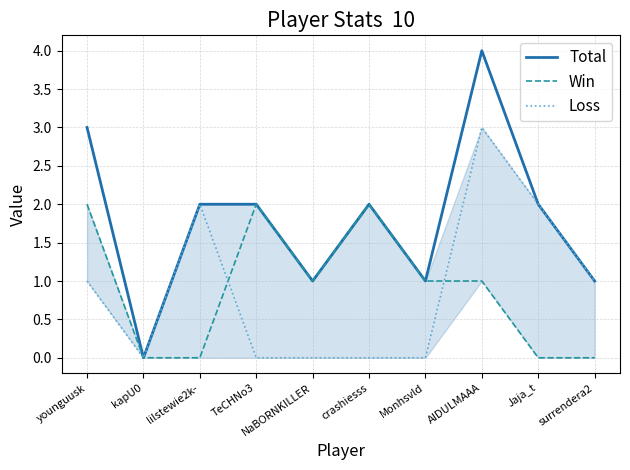

The Win series shows 1 at NaBORNKILLER. True or false?

True